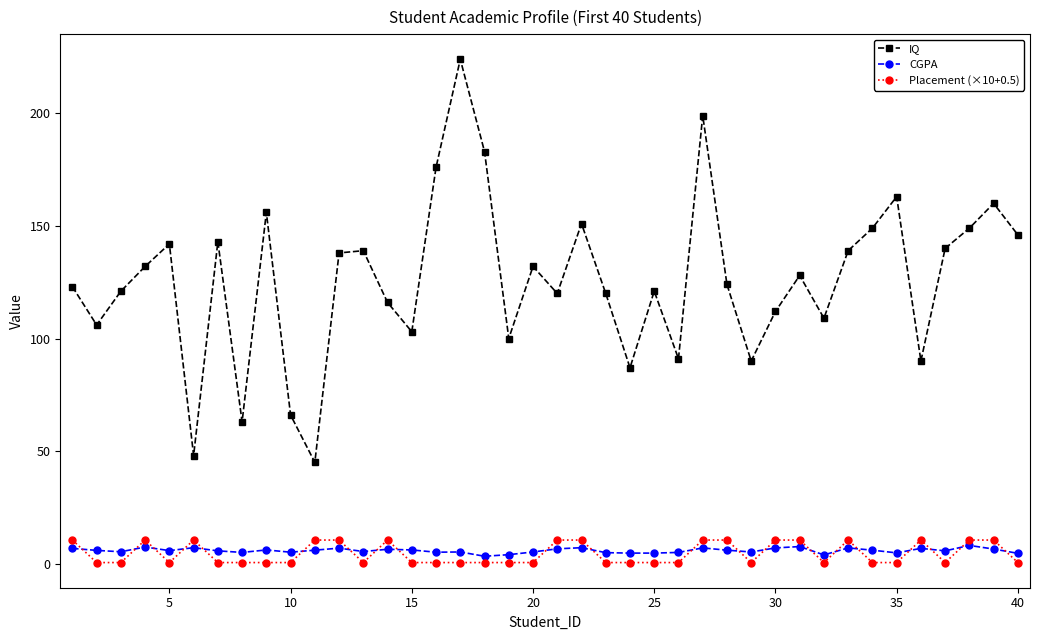

What is the highest value of the Placement (×10+0.5) series?

10.5